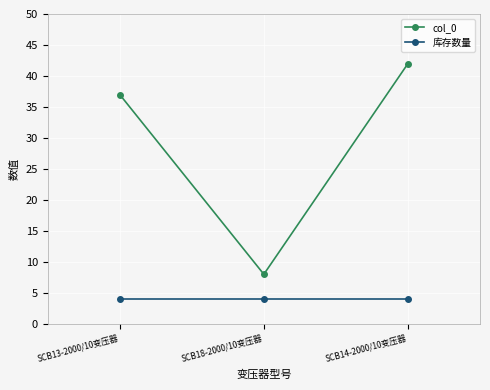

Is this an area chart (filled region under the line)?

No